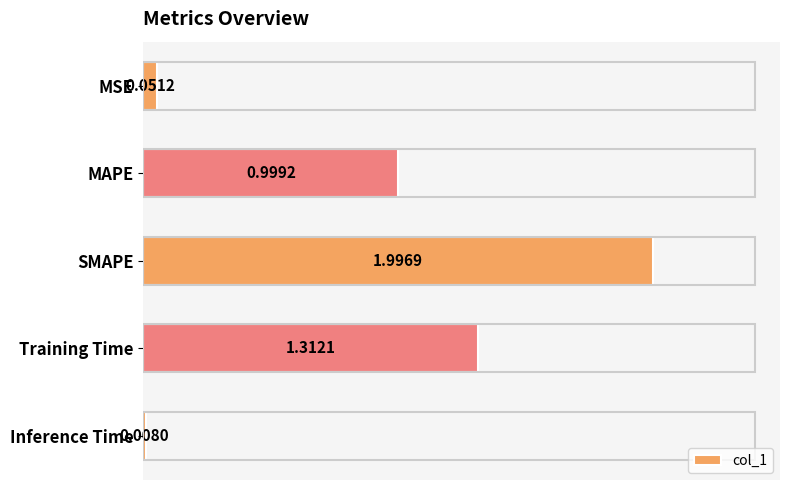

Where is the data nearest to the value 1?

MAPE